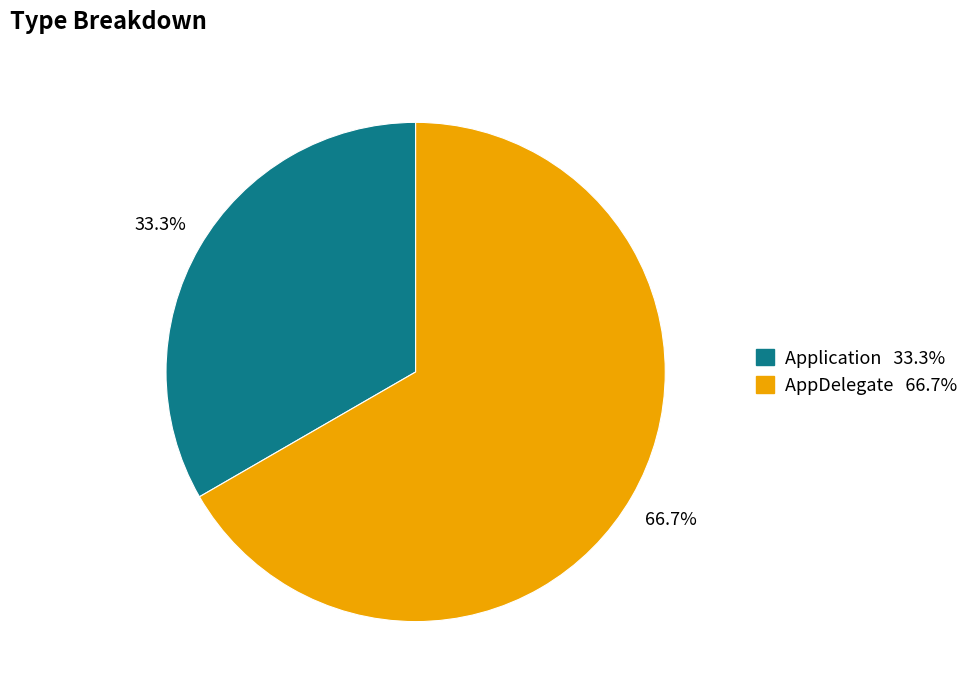

What is the majority slice?

AppDelegate